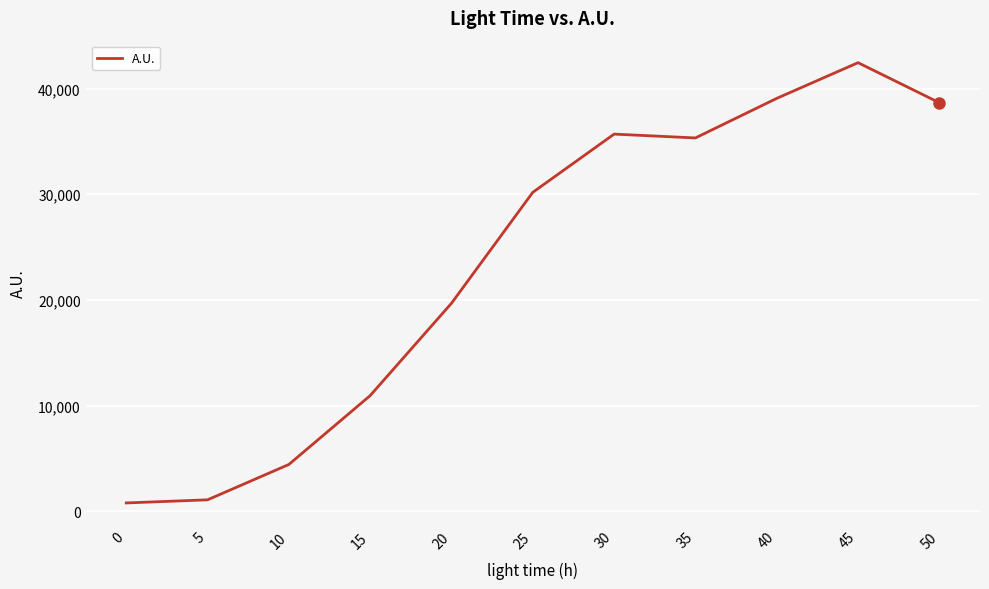

What is the maximum value shown in the chart?

42449